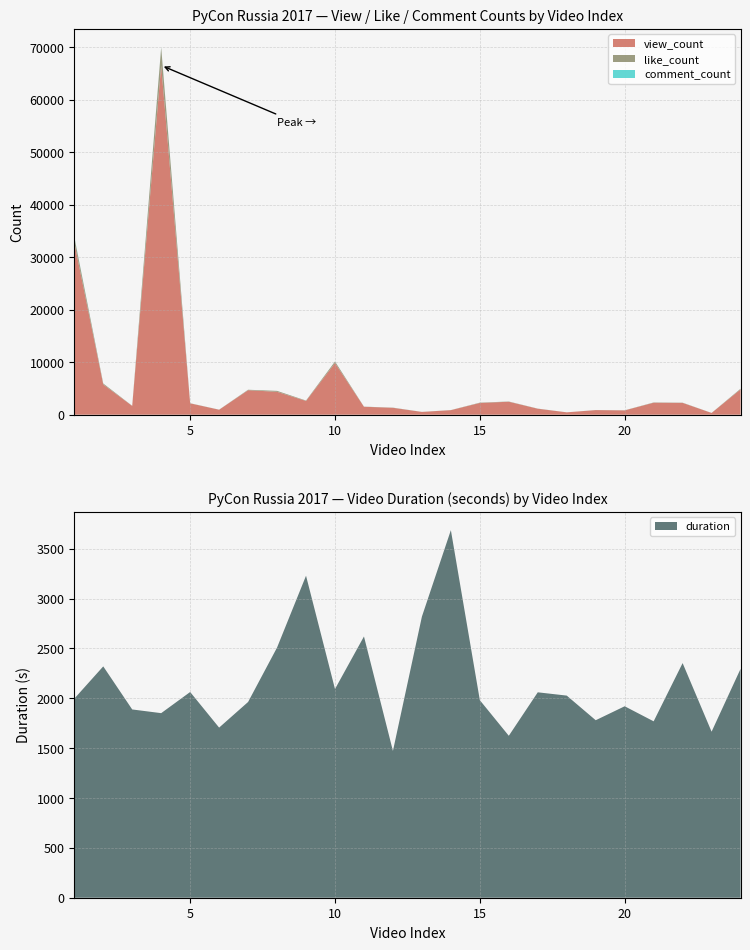

Reading left to right, extract all data points from this chart.

view_count: 1=32805	2=5764	3=1672	4=66500	5=2164	6=950	7=4668	8=4361	9=2625	10=9832	11=1514	12=1314	13=530	14=866	15=2238	16=2471	17=1137	18=452	19=876	20=821	21=2284	22=2252	23=333	24=4823
like_count: 1=1032	2=176	3=25	4=3411	5=19	6=11	7=81	8=177	9=70	10=292	11=24	12=28	13=8	14=16	15=59	16=40	17=24	18=1	19=11	20=18	21=48	22=35	23=9	24=122
comment_count: 1=99	2=4	3=0	4=65	5=6	6=2	7=5	8=1	9=0	10=8	11=0	12=4	13=1	14=0	15=1	16=4	17=1	18=0	19=0	20=0	21=2	22=3	23=0	24=3
duration: 1=1996	2=2320	3=1888	4=1851	5=2063	6=1706	7=1963	8=2509	9=3229	10=2093	11=2620	12=1472	13=2819	14=3686	15=1981	16=1624	17=2060	18=2027	19=1780	20=1920	21=1769	22=2353	23=1665	24=2295